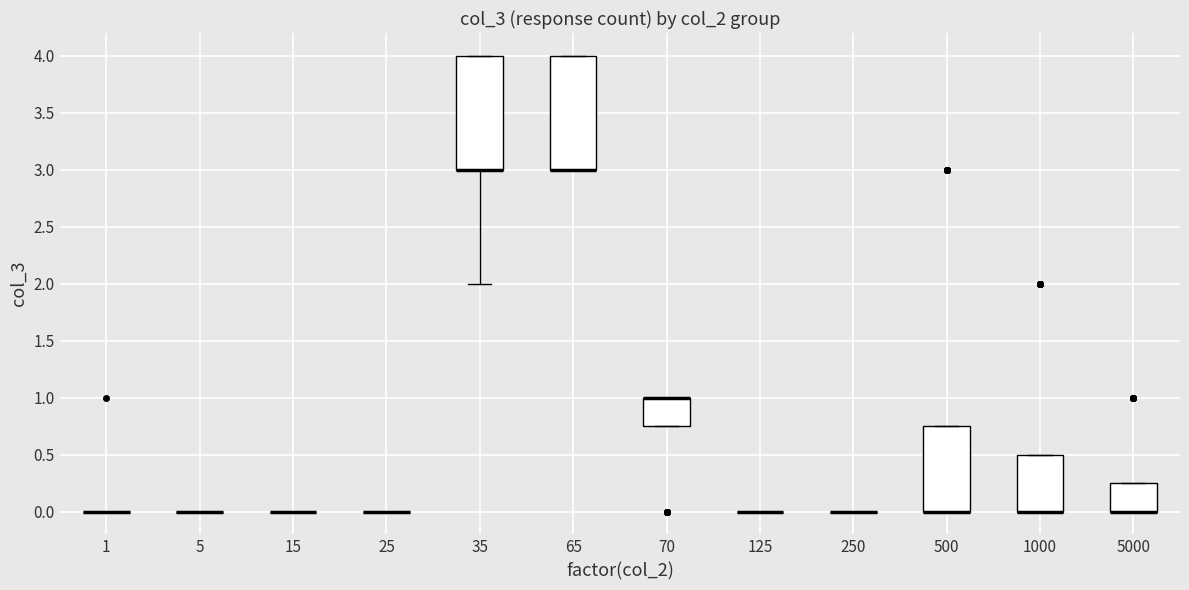

Reading left to right, transcribe this box plot: for each box, give where its median line is, the range the box spans, and where its two whiskers end, as read against the y-axis. The values are not printed on the chart, so give them approximately, as read against the axis.

1: box collapsed to a line at 0.00, whiskers 0.00 to 0.00
5: box collapsed to a line at 0.00, whiskers 0.00 to 0.00
15: box collapsed to a line at 0.00, whiskers 0.00 to 0.00
25: box collapsed to a line at 0.00, whiskers 0.00 to 0.00
35: median 3.00 (drawn on the box's lower edge), box 3.00 to 4.00, whiskers 2.00 to 4.00
65: median 3.00 (drawn on the box's lower edge), box 3.00 to 4.00, whiskers 3.00 to 4.00
70: median 1.00 (drawn on the box's upper edge), box 0.75 to 1.00, whiskers 0.75 to 1.00
125: box collapsed to a line at 0.00, whiskers 0.00 to 0.00
250: box collapsed to a line at 0.00, whiskers 0.00 to 0.00
500: median 0.00 (drawn on the box's lower edge), box 0.00 to 0.75, whiskers 0.00 to 0.75
1000: median 0.00 (drawn on the box's lower edge), box 0.00 to 0.50, whiskers 0.00 to 0.50
5000: median 0.00 (drawn on the box's lower edge), box 0.00 to 0.25, whiskers 0.00 to 0.25